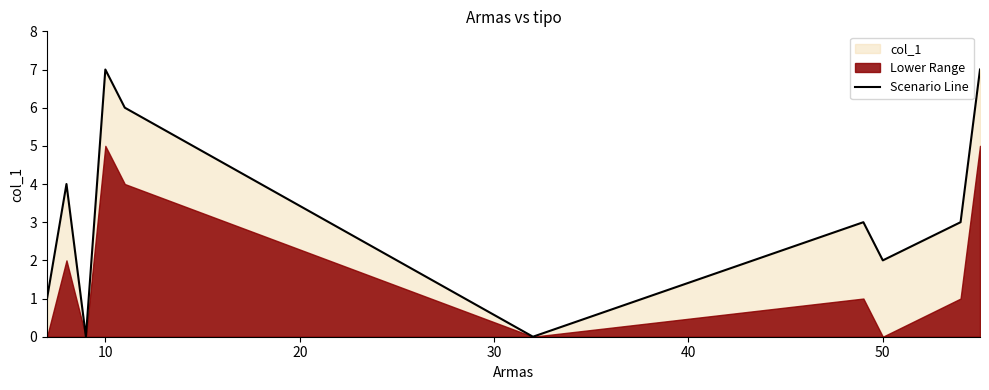

What is the highest value of the Scenario Line series?

7